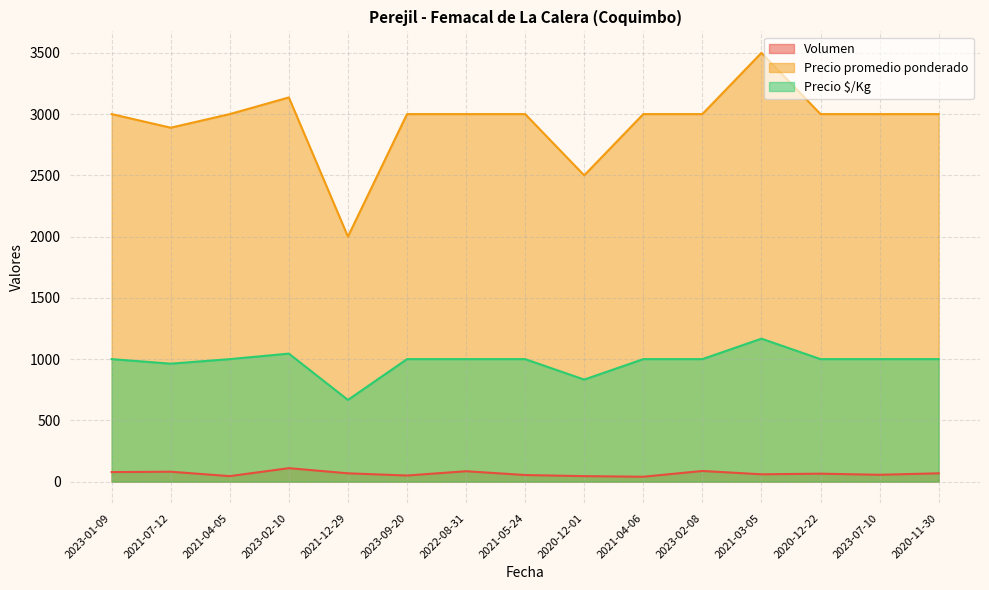

Reading left to right, list all the values displayed in this chart.

Volumen: 2023-01-09=78	2021-07-12=81	2021-04-05=45	2023-02-10=110	2021-12-29=68	2023-09-20=50	2022-08-31=85	2021-05-24=54	2020-12-01=45	2021-04-06=40	2023-02-08=87	2021-03-05=60	2020-12-22=65	2023-07-10=56	2020-11-30=68
Precio promedio ponderado: 2023-01-09=3000	2021-07-12=2889	2021-04-05=3000	2023-02-10=3136	2021-12-29=2000	2023-09-20=3000	2022-08-31=3000	2021-05-24=3000	2020-12-01=2500	2021-04-06=3000	2023-02-08=3000	2021-03-05=3500	2020-12-22=3000	2023-07-10=3000	2020-11-30=3000
Precio $/Kg: 2023-01-09=1000	2021-07-12=963	2021-04-05=1000	2023-02-10=1045	2021-12-29=667	2023-09-20=1000	2022-08-31=1000	2021-05-24=1000	2020-12-01=833	2021-04-06=1000	2023-02-08=1000	2021-03-05=1167	2020-12-22=1000	2023-07-10=1000	2020-11-30=1000